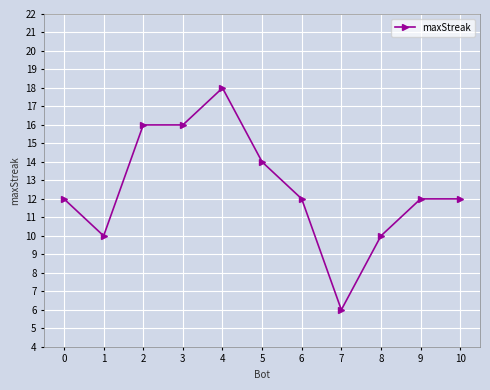

Which has a higher value, 3 or 5?

3